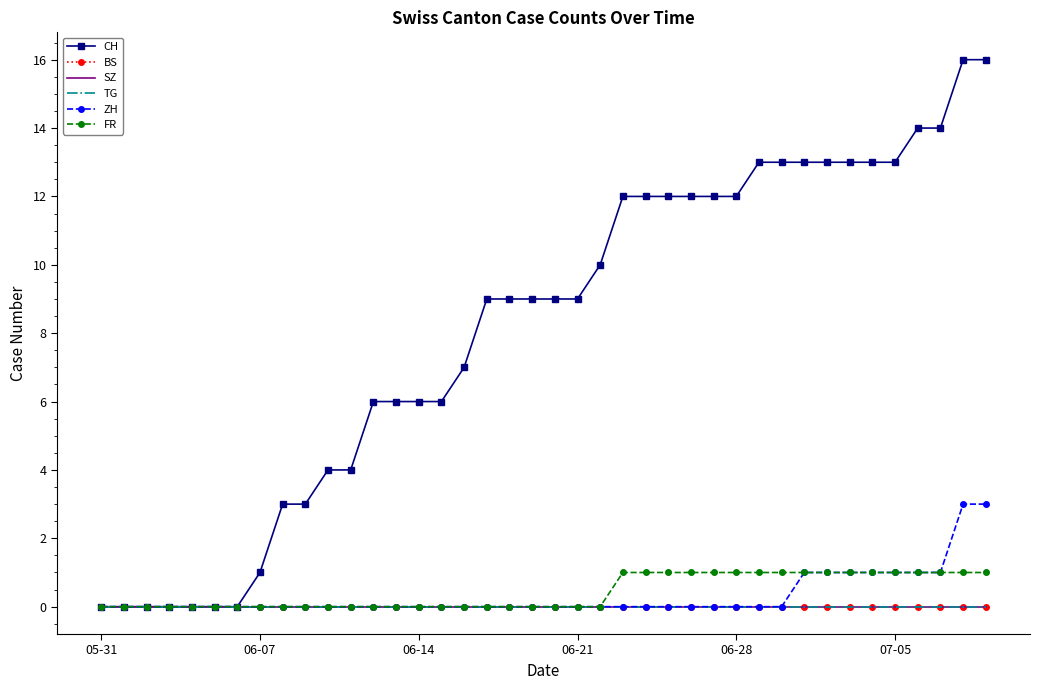

At which category is the sum across all series the highest?

38